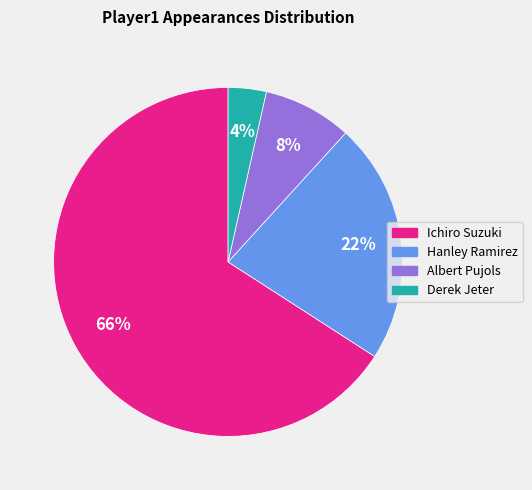

What percentage is the Albert Pujols slice, to the nearest percent?

8%